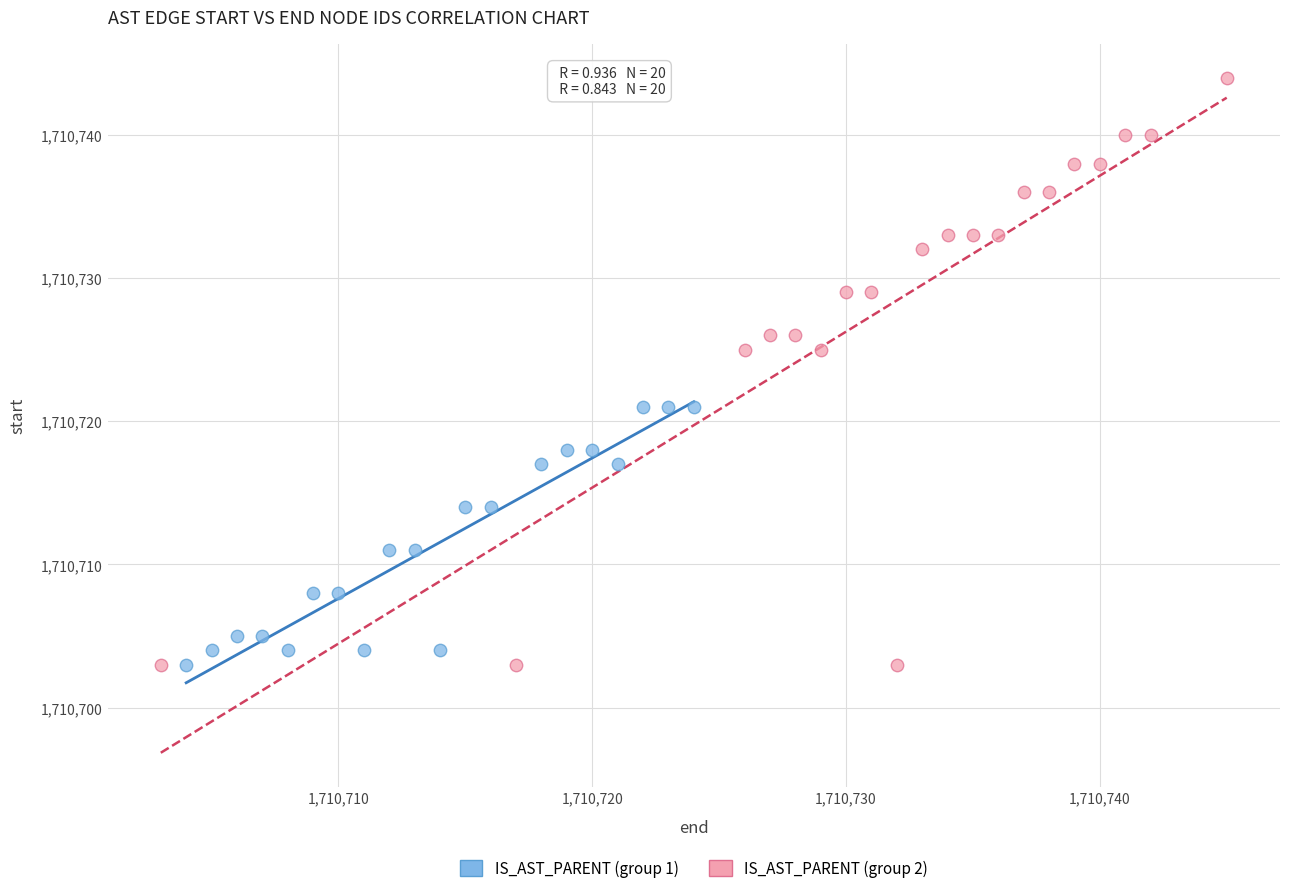

Which series contains the highest Y value?

IS_AST_PARENT (group 2)